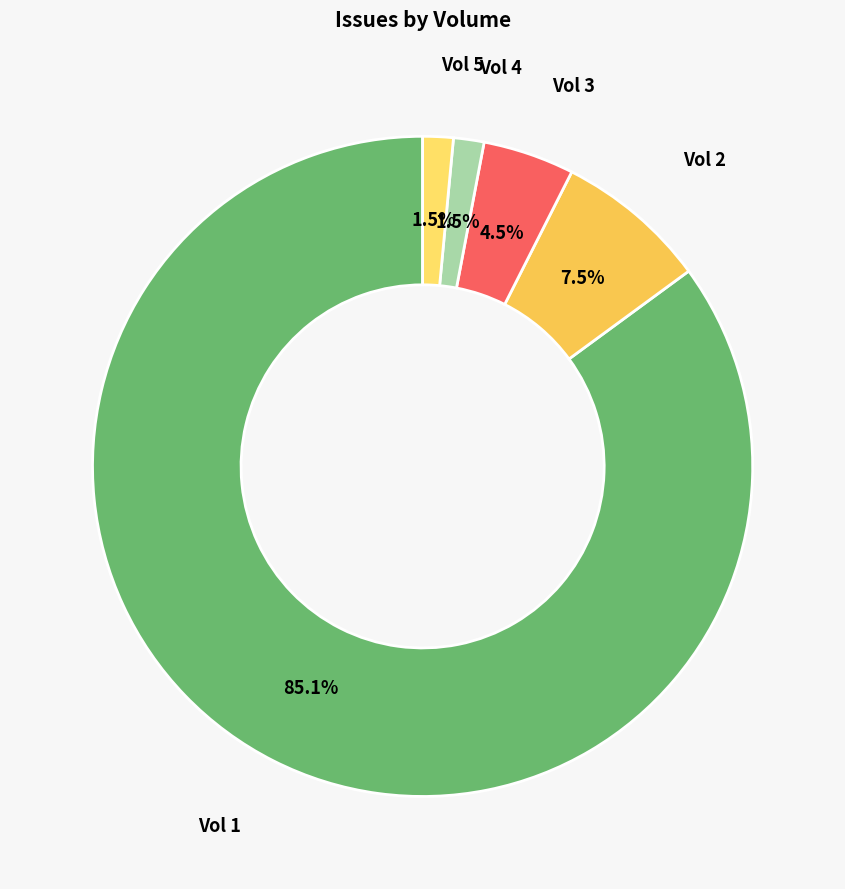

Which category has the biggest portion of the pie?

Vol 1